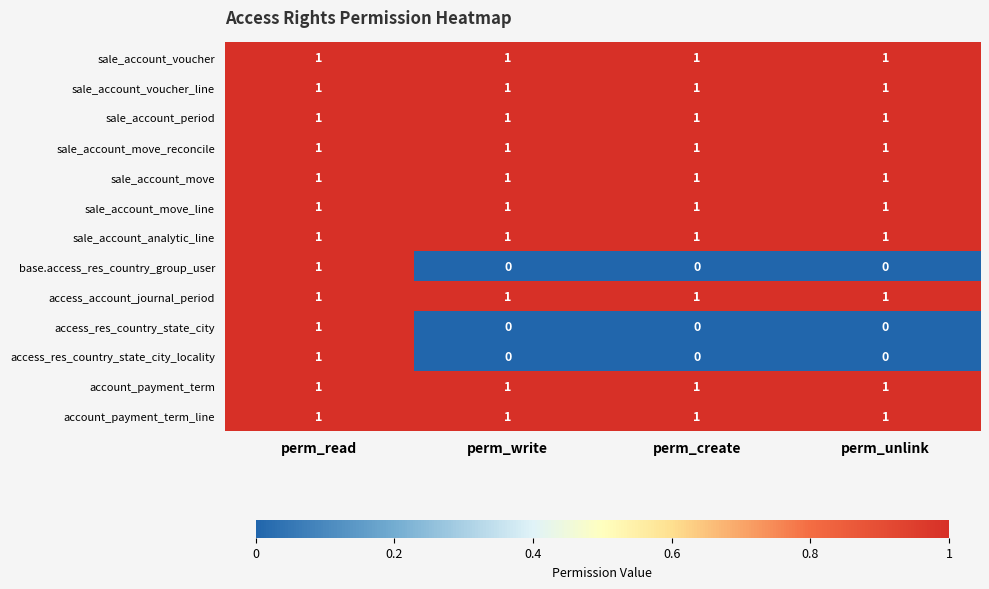

Count the access_res_country_state_city_locality values in the range 0 to 1.

4